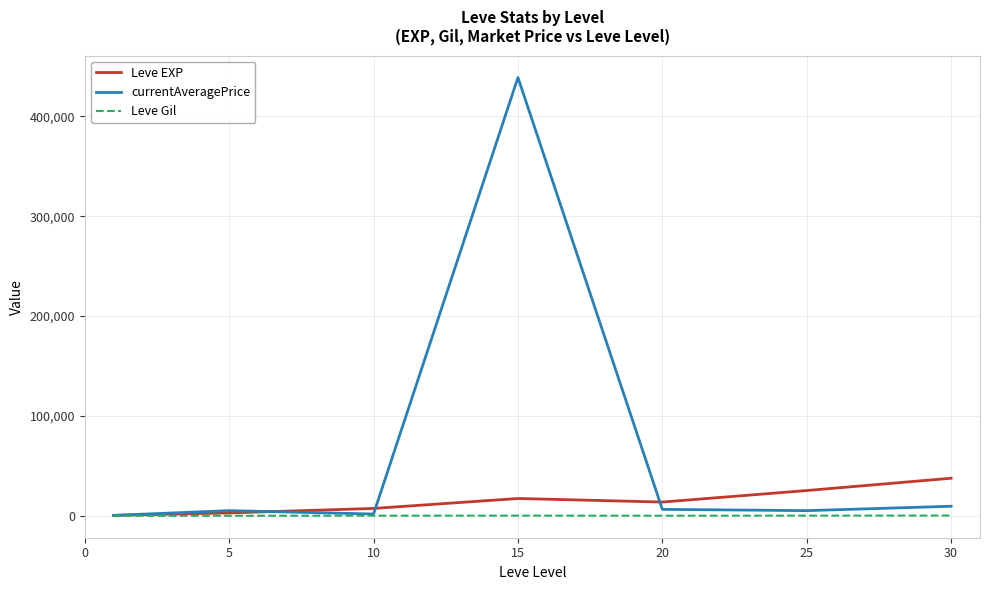

List the series in order of their peak value, lowest first.

Leve Gil, Leve EXP, currentAveragePrice